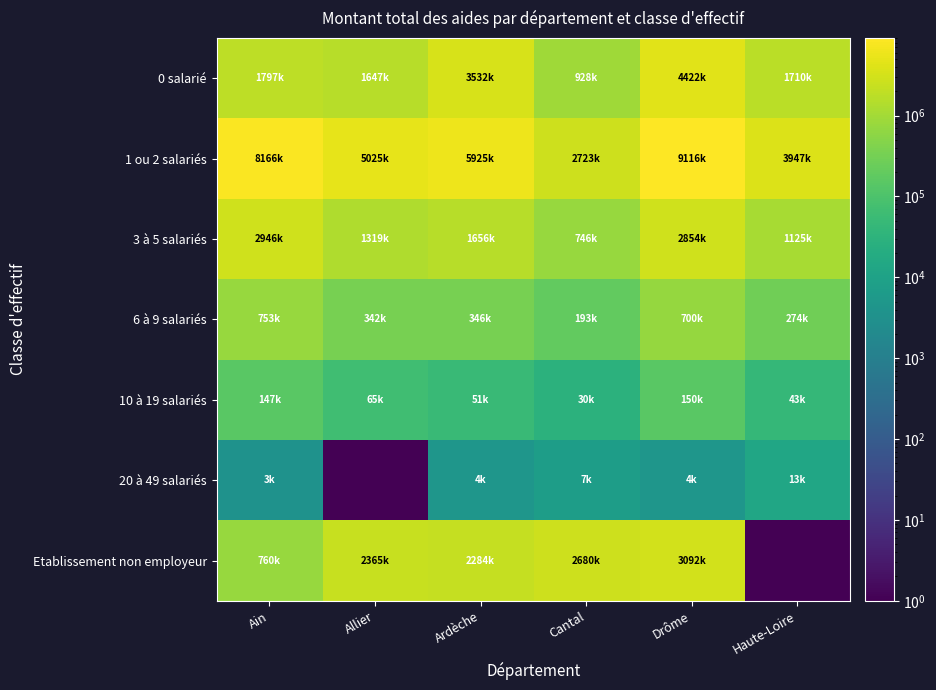

Reading right to left, list all the values displayed in this chart.

0 salarié: Haute-Loire=1710494	Drôme=4422212	Cantal=928220	Ardèche=3532329	Allier=1647375	Ain=1797548
1 ou 2 salariés: Haute-Loire=3947075	Drôme=9116173	Cantal=2723921	Ardèche=5925161	Allier=5025915	Ain=8166046
3 à 5 salariés: Haute-Loire=1125317	Drôme=2854689	Cantal=746187	Ardèche=1656327	Allier=1319839	Ain=2946750
6 à 9 salariés: Haute-Loire=274692	Drôme=700404	Cantal=193263	Ardèche=346604	Allier=342671	Ain=753222
10 à 19 salariés: Haute-Loire=43696	Drôme=150373	Cantal=30186	Ardèche=51000	Allier=65462	Ain=147444
20 à 49 salariés: Haute-Loire=13500	Drôme=4500	Cantal=7500	Ardèche=4500	Allier=1	Ain=3642
Etablissement non employeur: Haute-Loire=1	Drôme=3092224	Cantal=2680490	Ardèche=2284680	Allier=2365485	Ain=760836